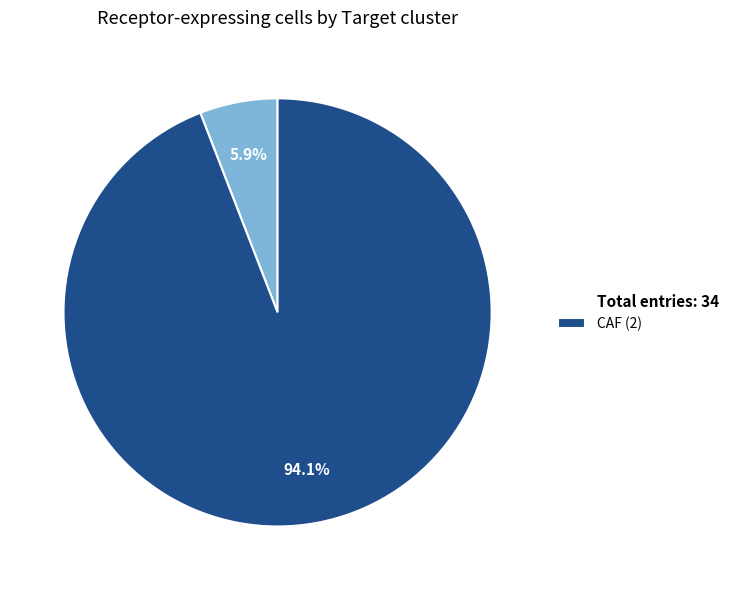

Is there any slice that represents more than half of the pie?

Yes